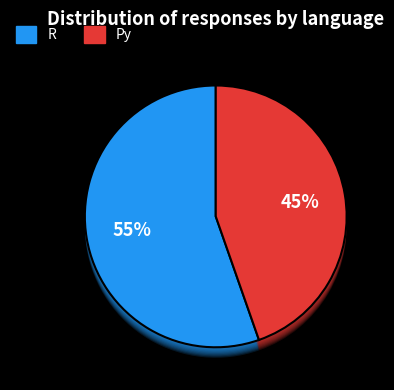

Rank the categories by value from highest to lowest.

R, Py